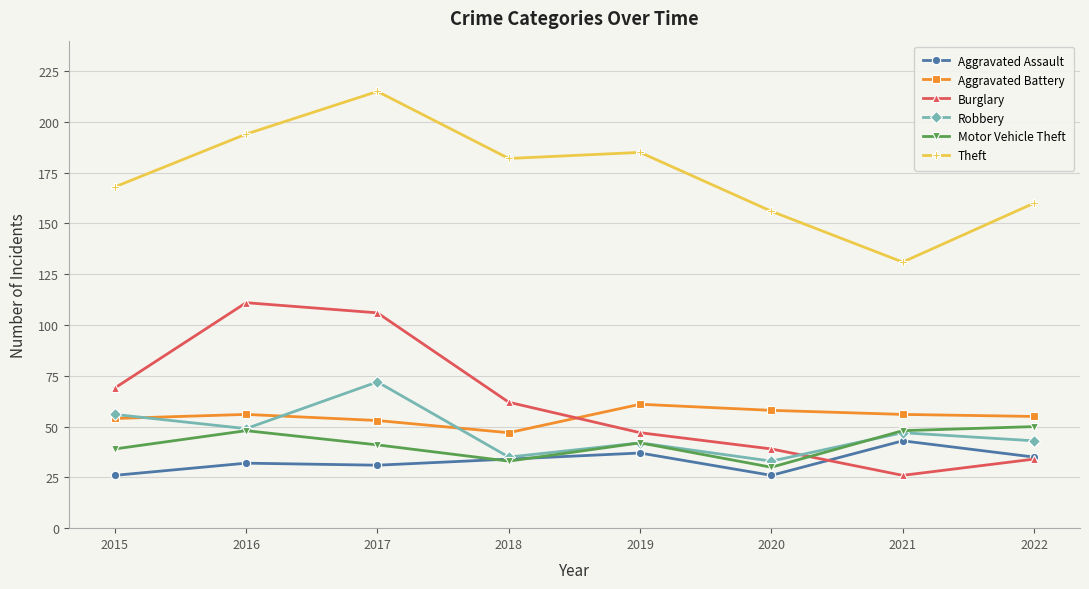

At how many categories does at least one series exceed 200?

1